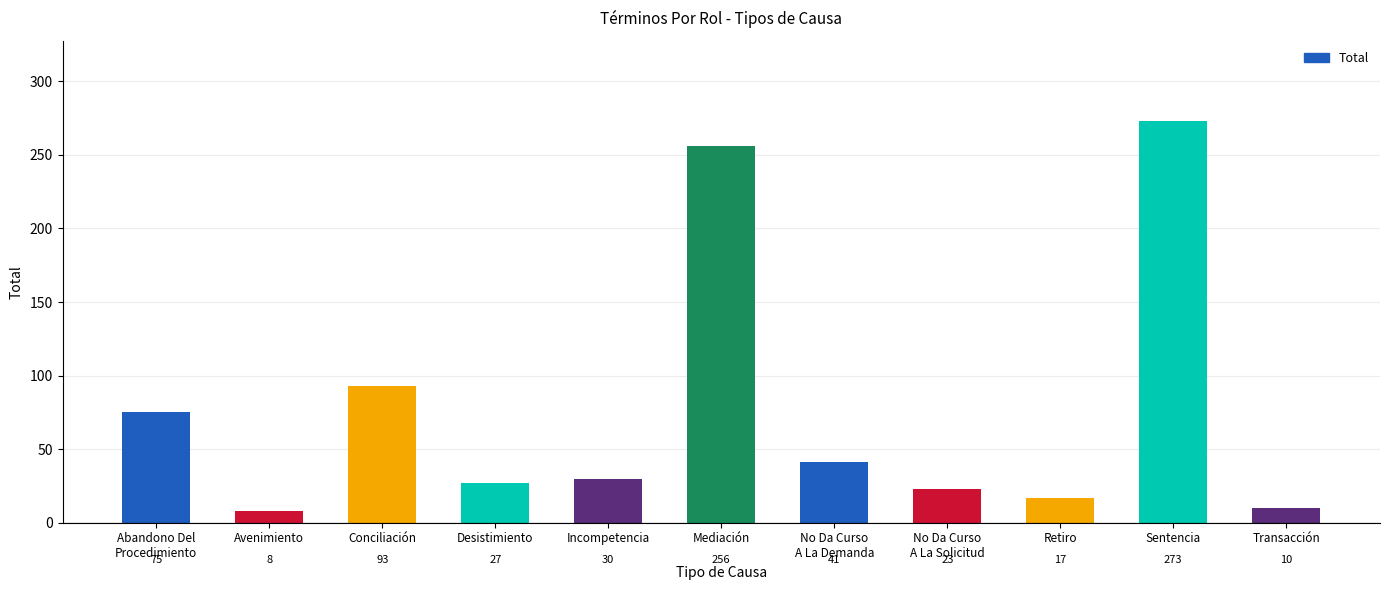

Between Retiro and Abandono Del
Procedimiento, which is larger?

Abandono Del
Procedimiento